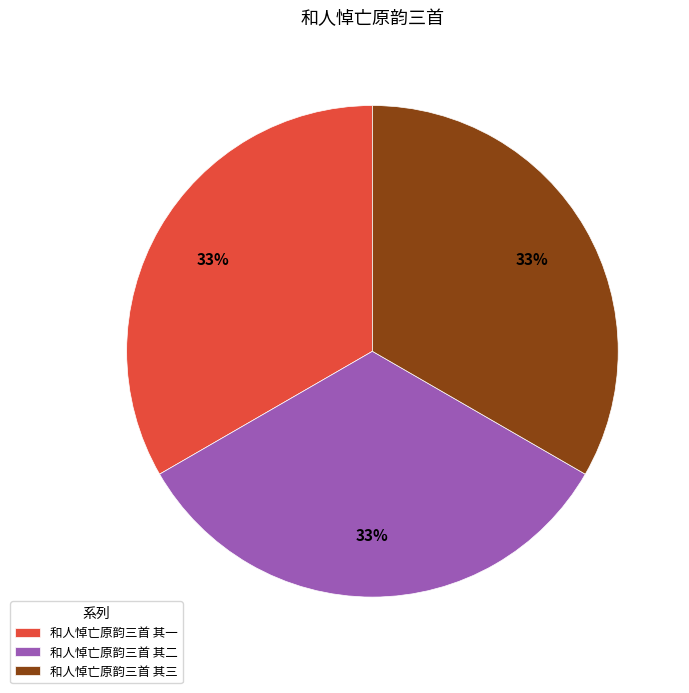

Approximately how many times larger is the value at 和人悼亡原韵三首 其二 compared to 和人悼亡原韵三首 其三?

1.0